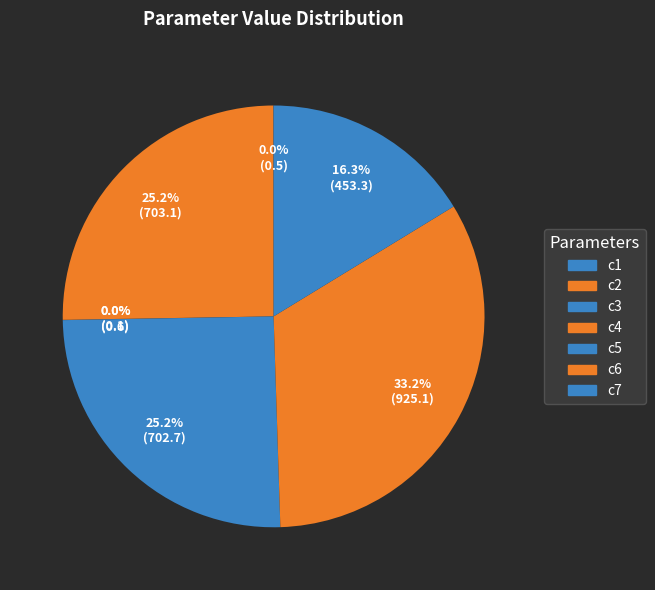

To the nearest percent, what portion does c2 represent?

25%